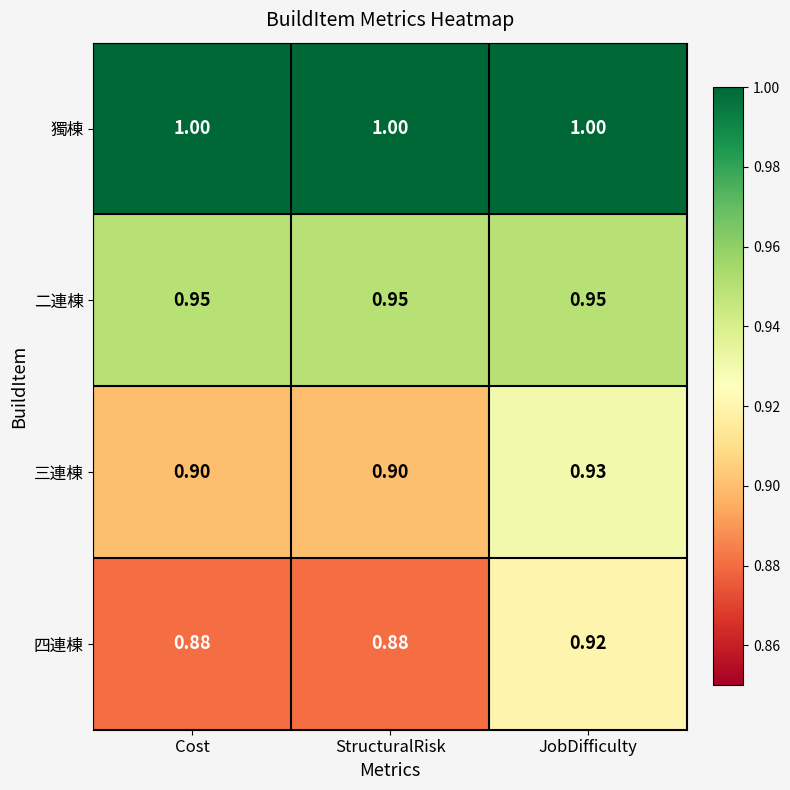

Which series has the largest range (max minus min)?

四連棟